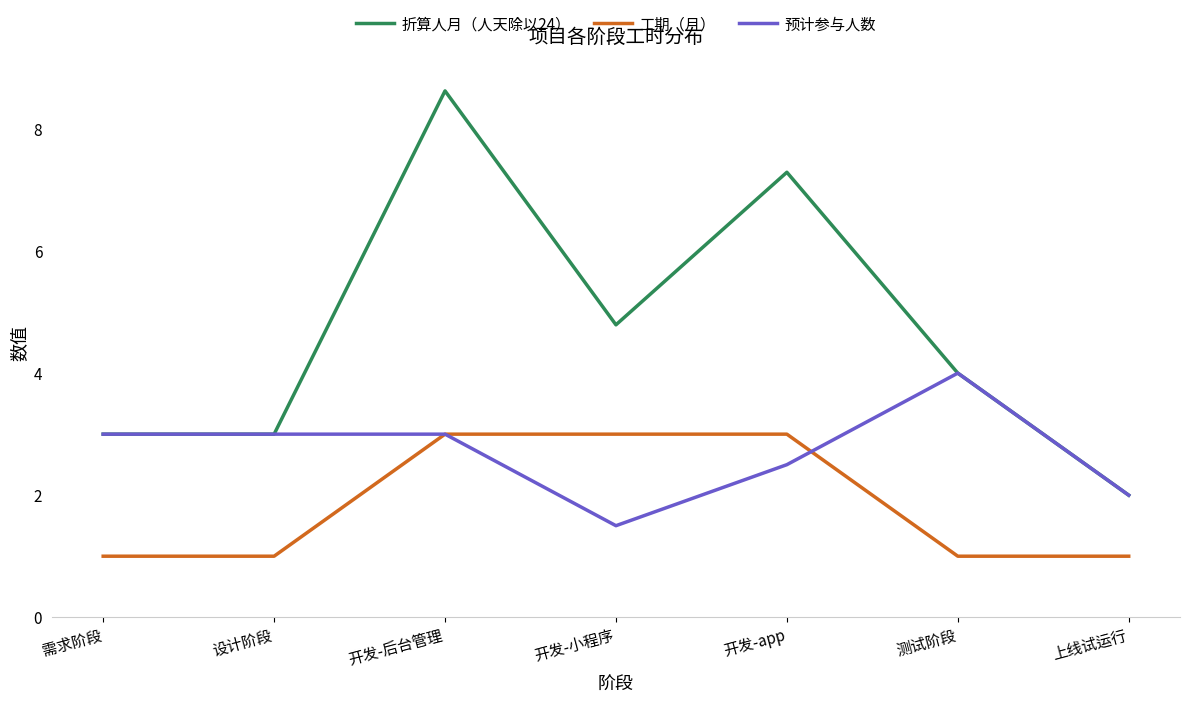

Which series ends up on top after the final intersection of 预计参与人数 and 工期（月）?

预计参与人数